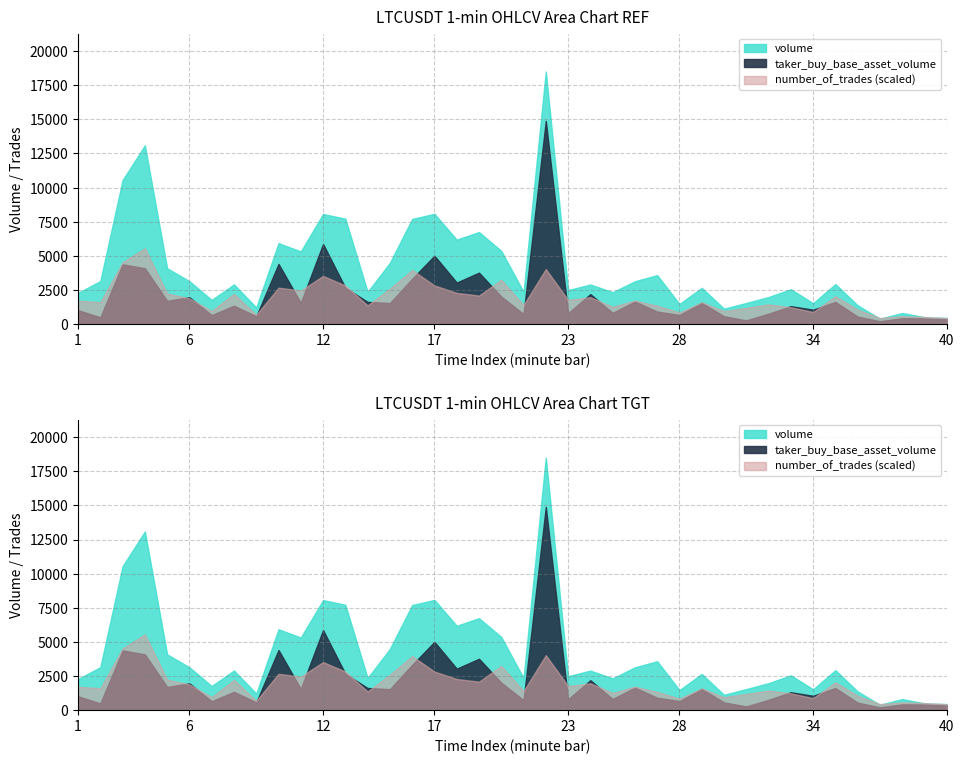

What are all the series names shown in the legend?

volume, taker_buy_base_asset_volume, number_of_trades